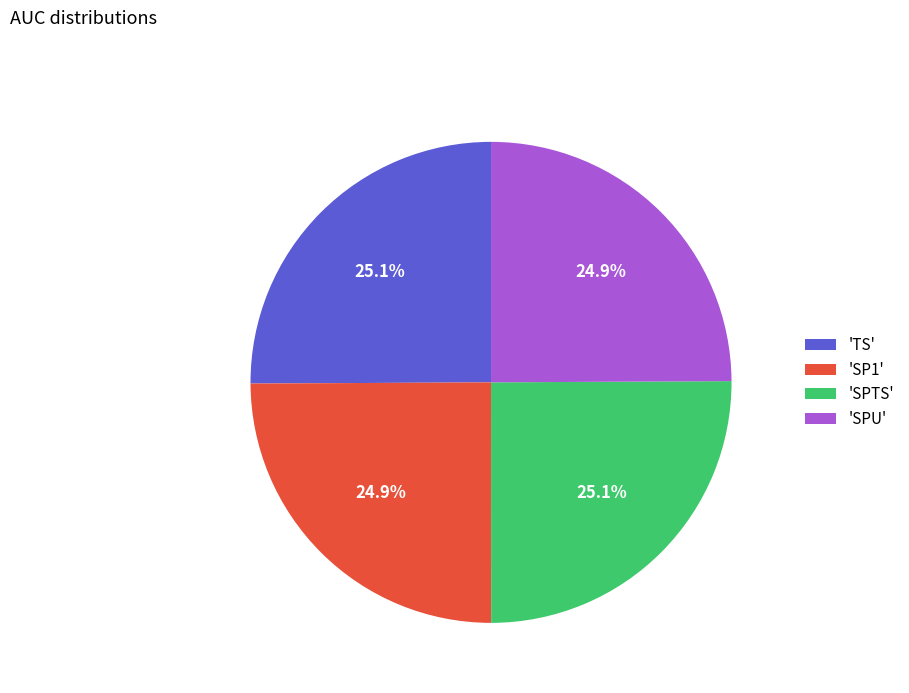

Count the number of slices in the pie.

4